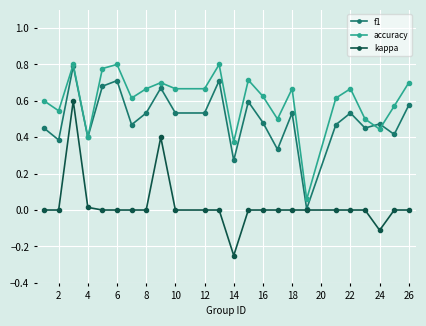

True or false: kappa and accuracy intersect in this chart.

False